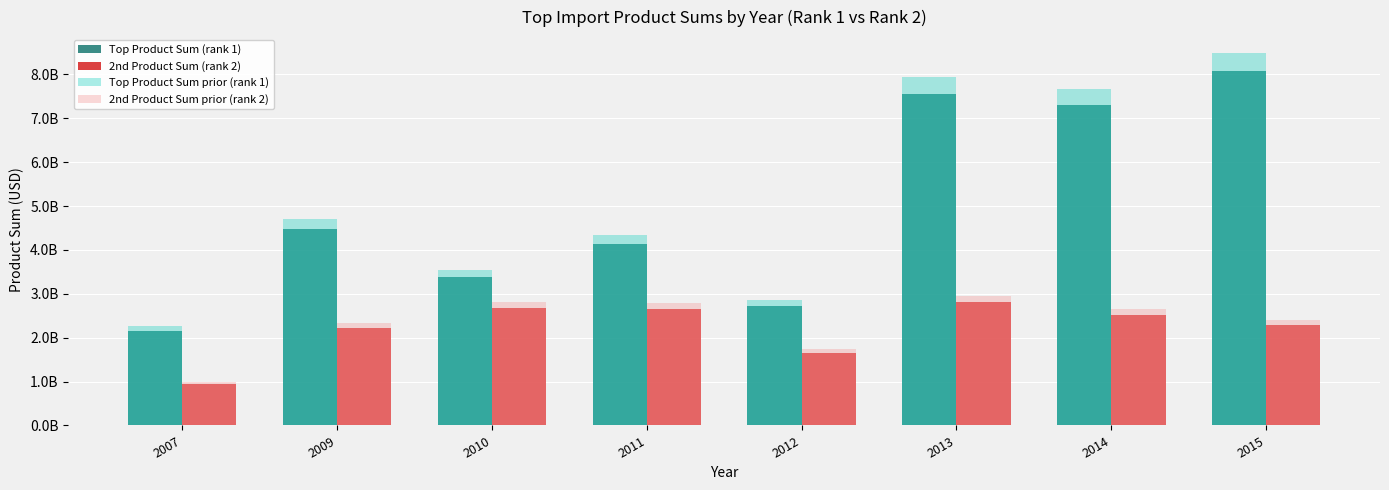

At 2010, list the series in order from smallest to largest.

2nd Product Sum (rank 2), 2nd Product Sum prior (rank 2), Top Product Sum (rank 1), Top Product Sum prior (rank 1)